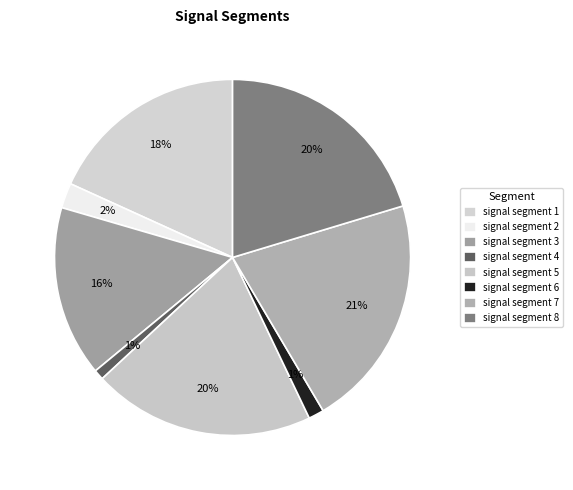

How many slices are in this pie chart?

8